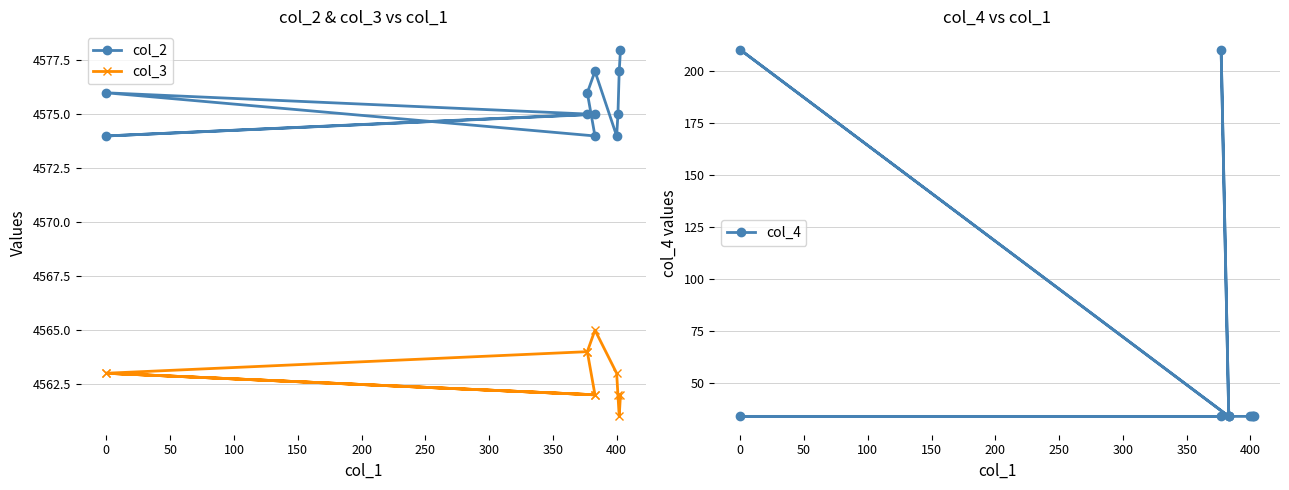

What is the minimum value for col_3?

4561